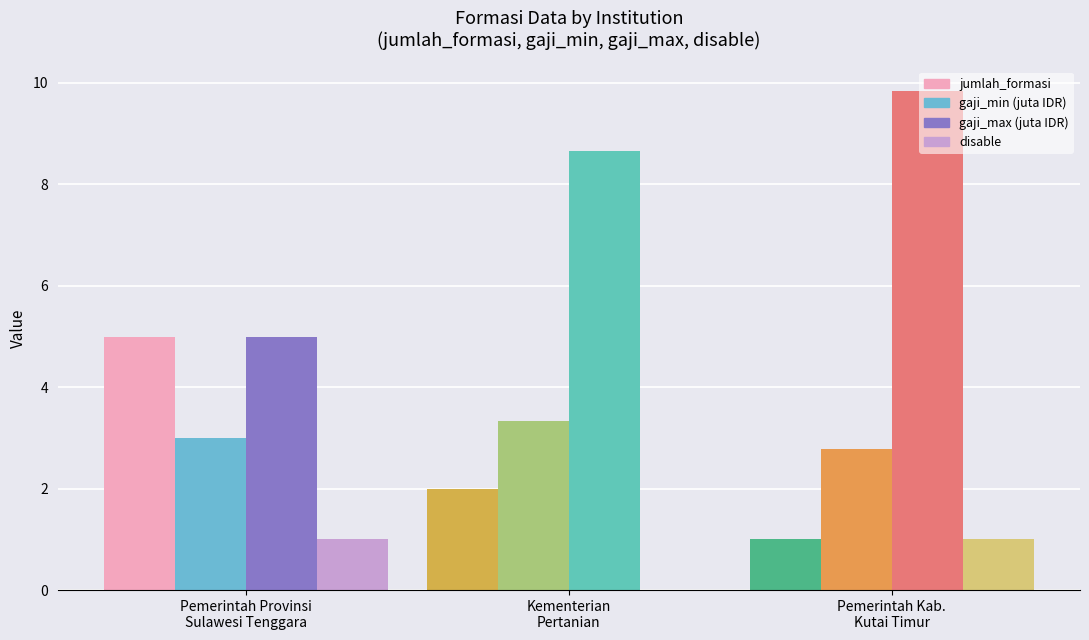

Which series has the largest total across all categories?

gaji_max (juta IDR)